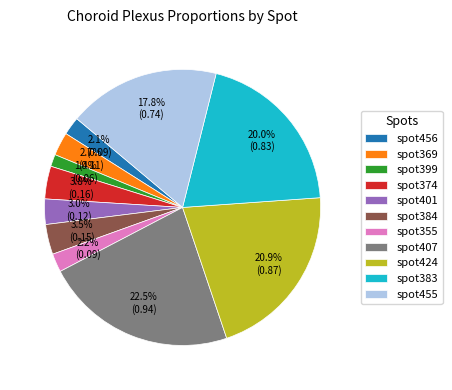

Is spot401 the majority of the pie?

No